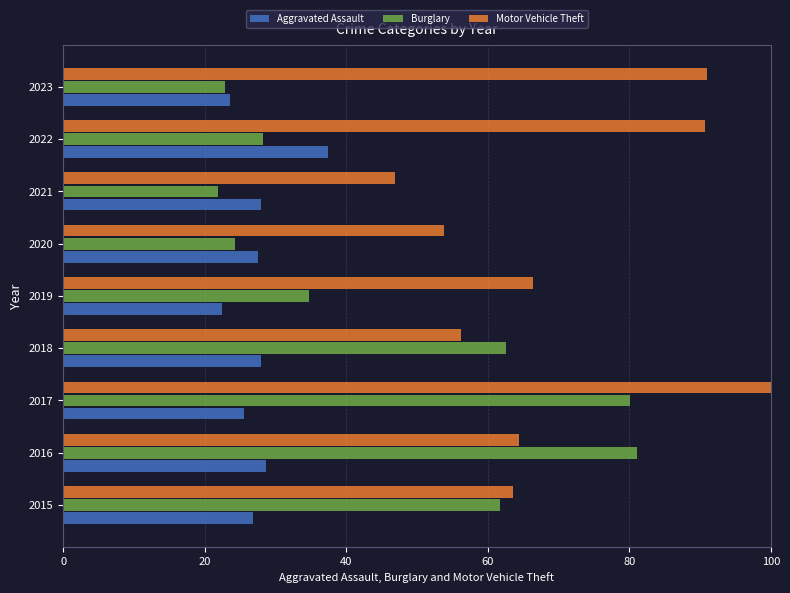

What is the difference between the maximum and minimum values in the Burglary series?

59.1